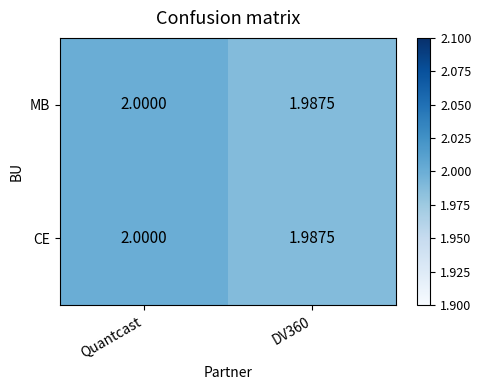

At which category is the sum across all series the highest?

Quantcast